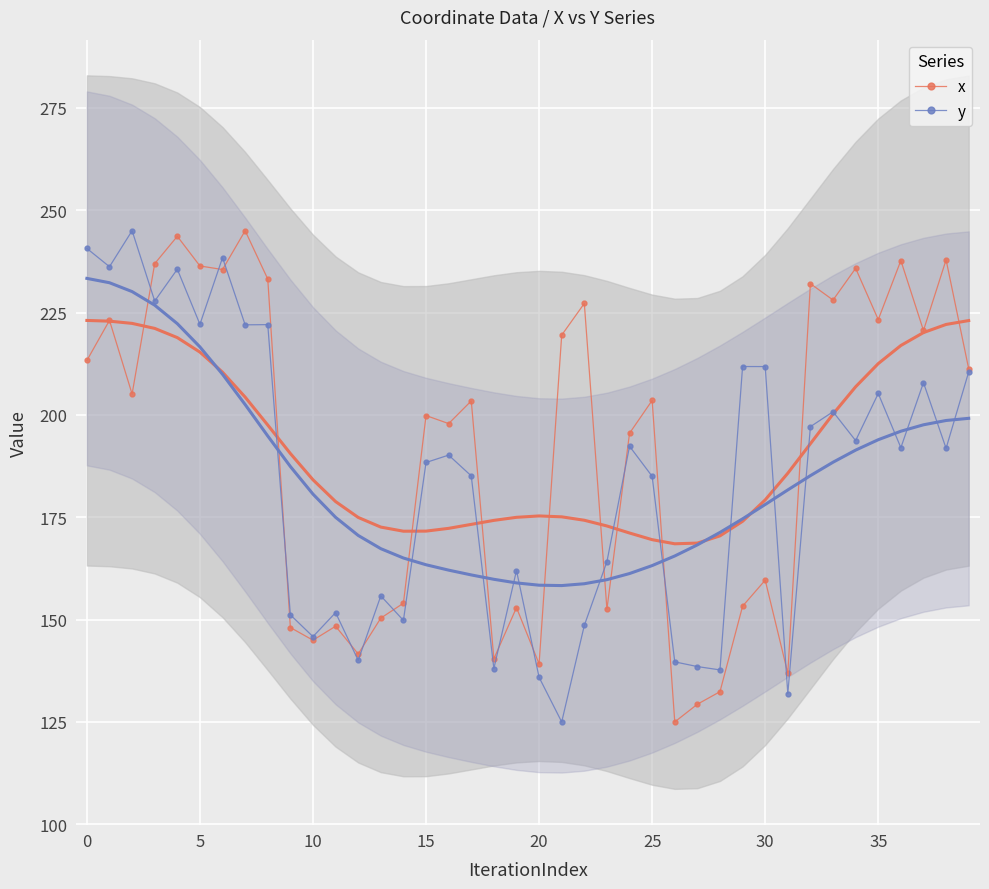

Reading left to right, transcribe all the data shown in this chart.

x: 213.3	223.1	205.1	237.0	243.6	236.4	235.5	245.0	233.2	148.1	145.0	148.4	141.6	150.4	154.0	199.8	197.9	203.4	140.4	152.9	139.2	219.5	227.2	152.5	195.5	203.5	125.0	129.3	132.4	153.3	159.6	136.9	232.1	228.1	235.8	223.3	237.7	220.6	237.9	211.3
y: 240.7	236.2	245.0	227.8	235.6	222.1	238.4	222.0	222.1	151.2	145.8	151.7	140.1	155.8	149.8	188.4	190.2	185.1	138.0	162.0	135.9	125.0	148.6	164.2	192.3	185.0	139.7	138.5	137.7	211.8	211.8	131.9	197.1	200.8	193.7	205.2	192.0	207.9	191.8	210.5